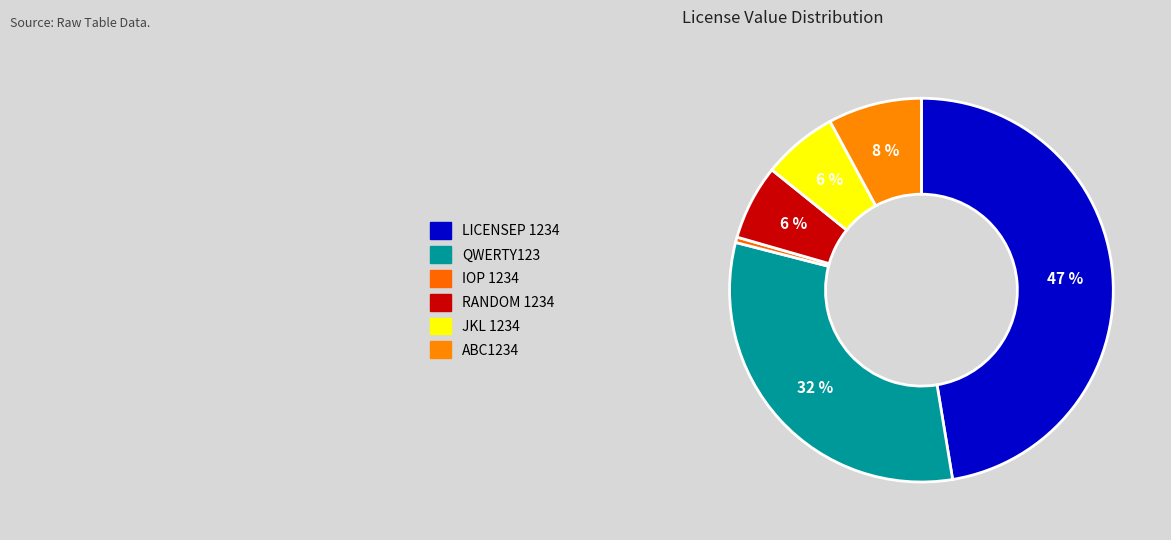

Count the number of slices in the pie.

6